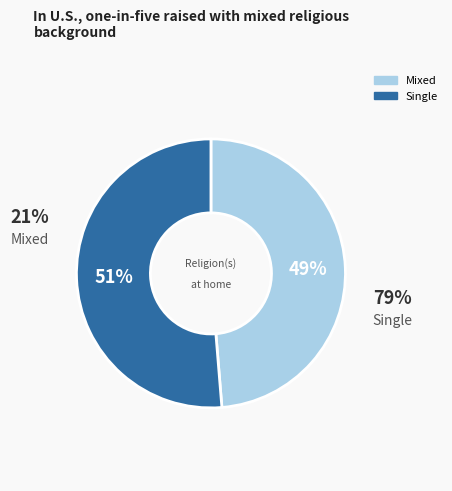

Is there any slice that represents more than half of the pie?

Yes